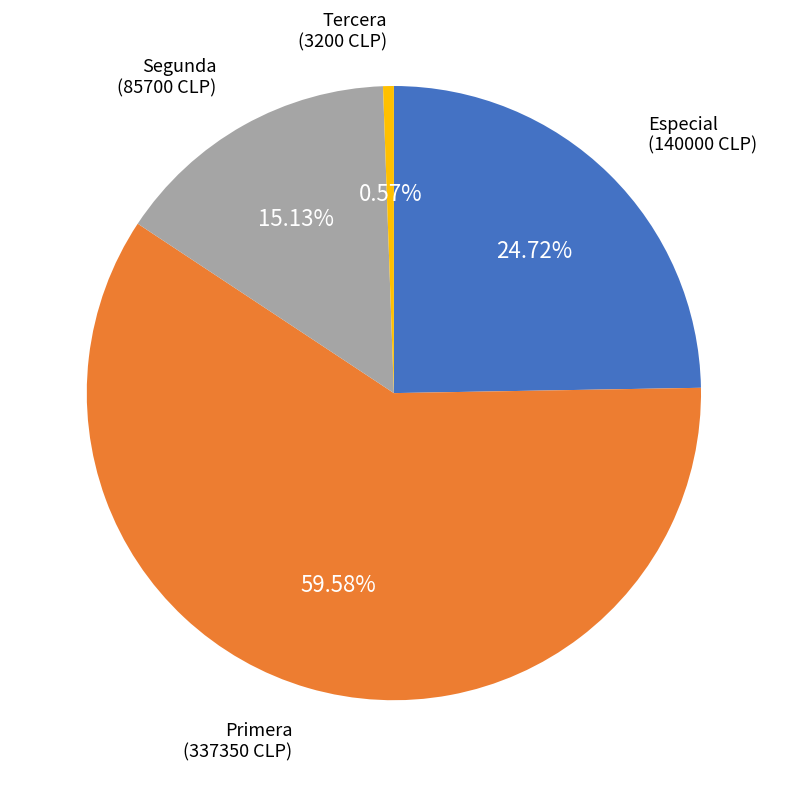

Do Especial and Segunda together represent more than half of the pie?

No